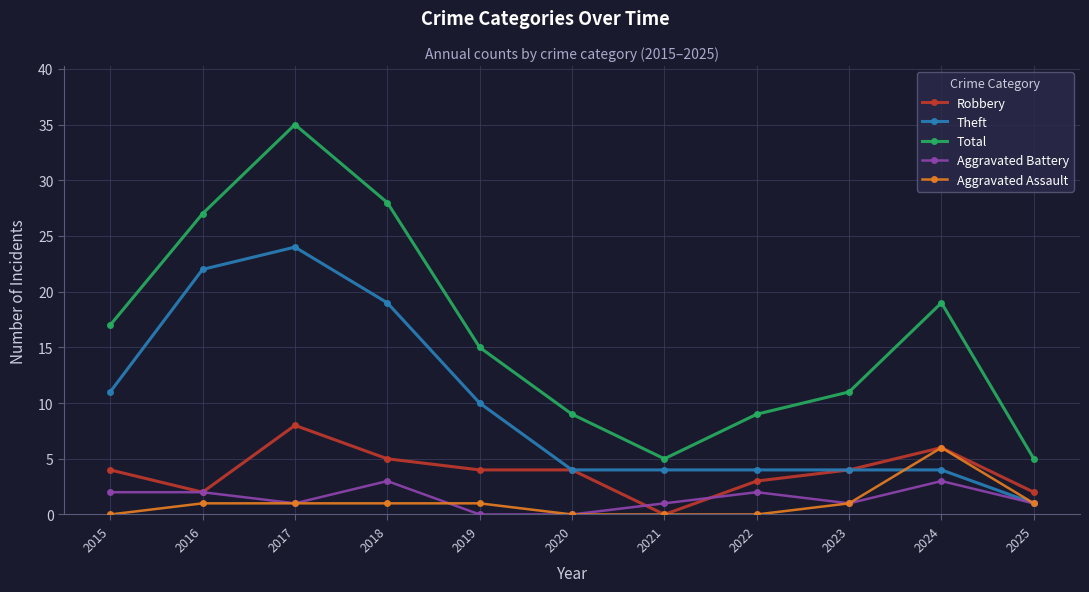

The Aggravated Assault series shows 4 at 2022. True or false?

False